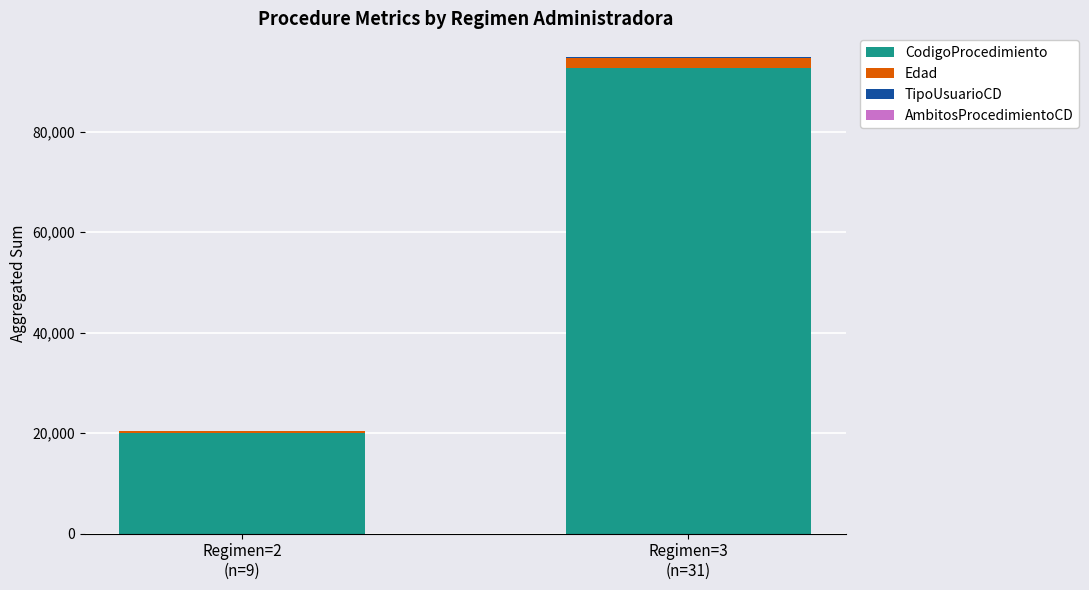

How many data points does each series have?

2